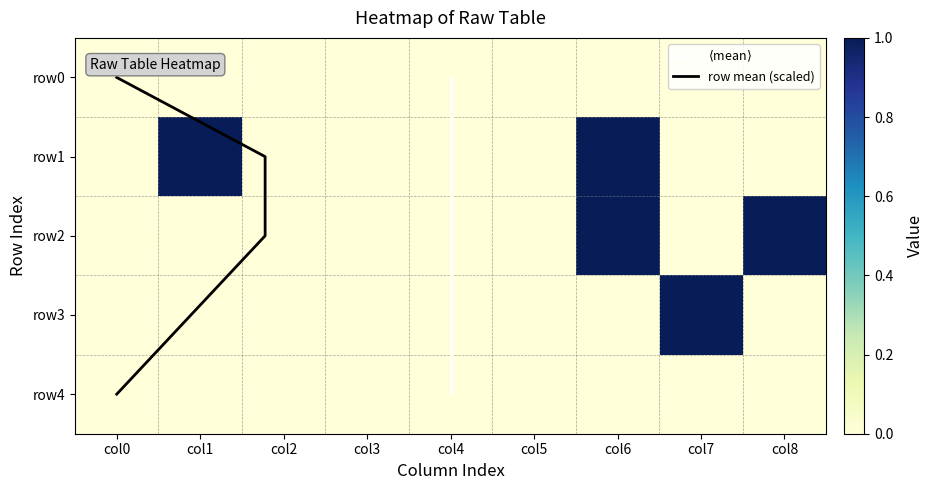

Which series has the widest spread of values?

row1